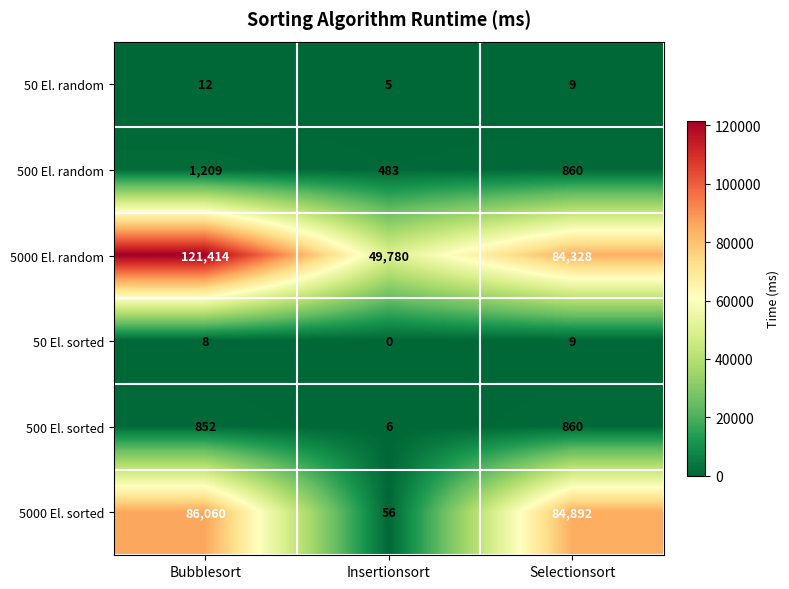

What is the difference between the 500 El. random values at Insertionsort and Selectionsort?

377